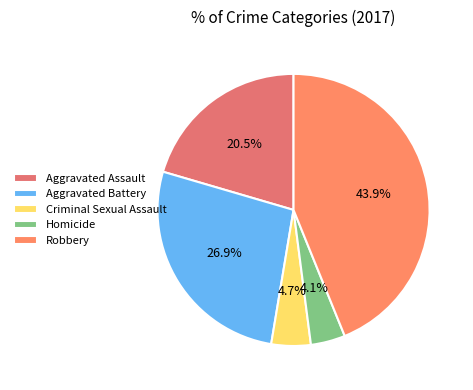

Count the number of slices in the pie.

5